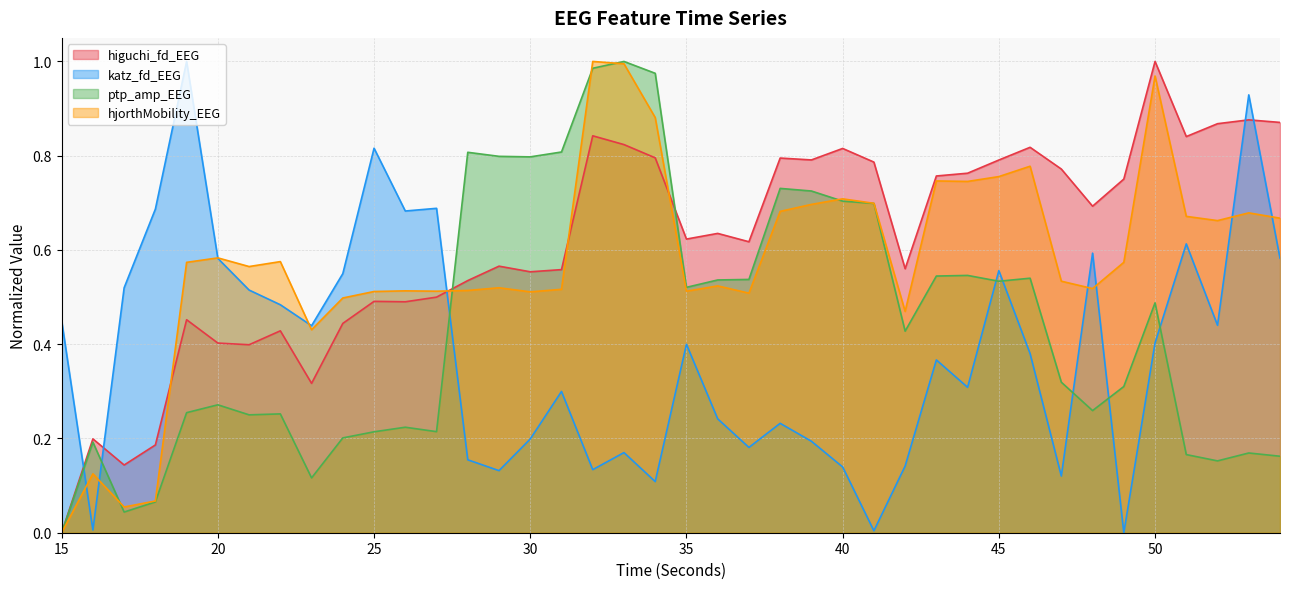

Which category has the lowest value across all series?

15